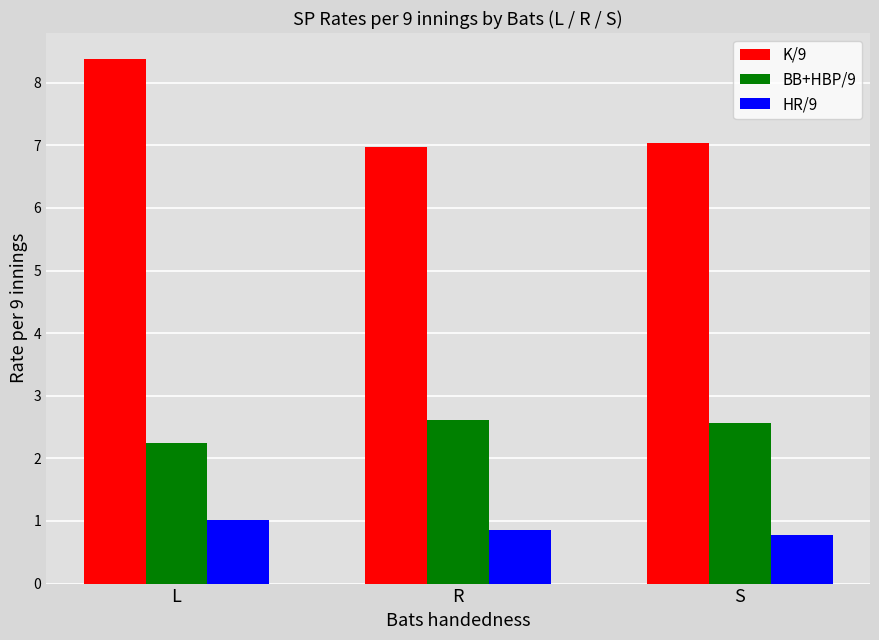

How many categories are shown in the chart?

3